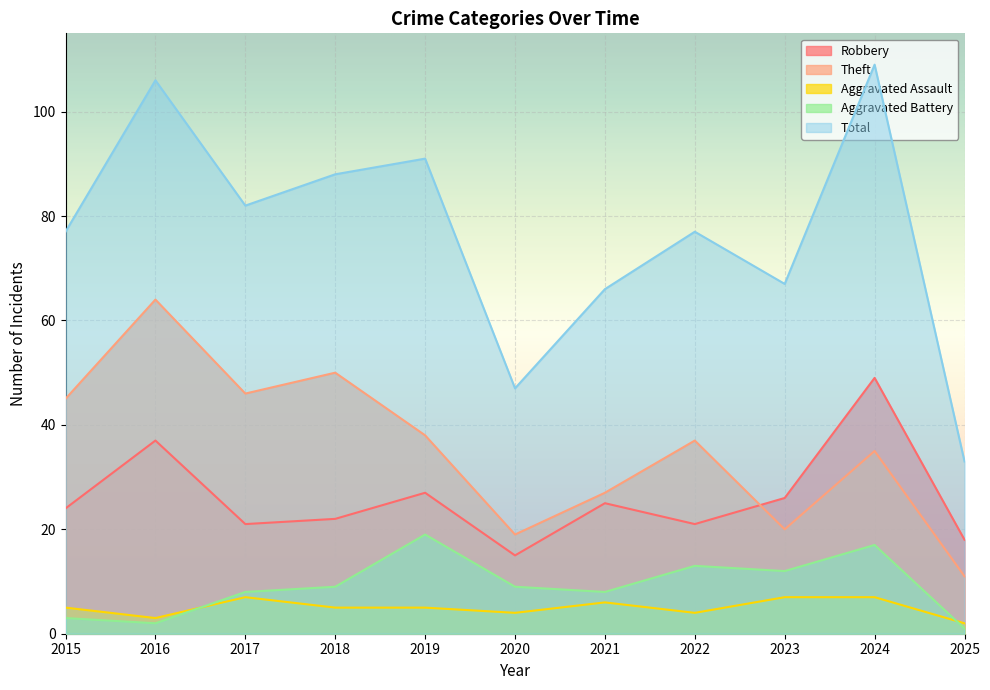

True or false: Theft has more than 2 interior local peaks.

True